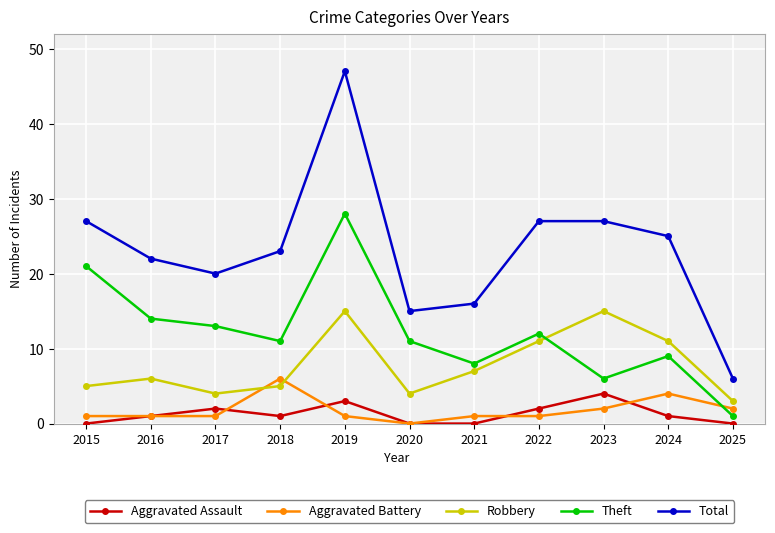

At which label does Theft reach its peak?

2019